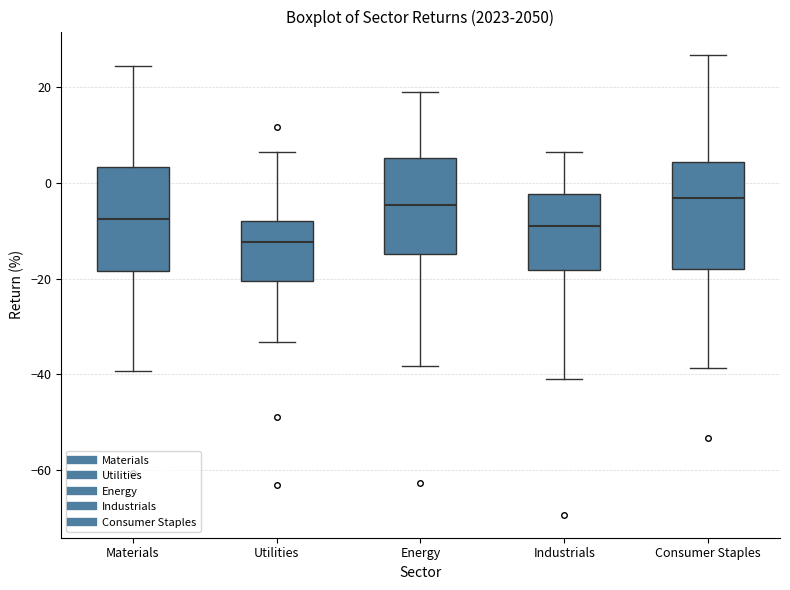

Which box has the lowest median line?

Utilities